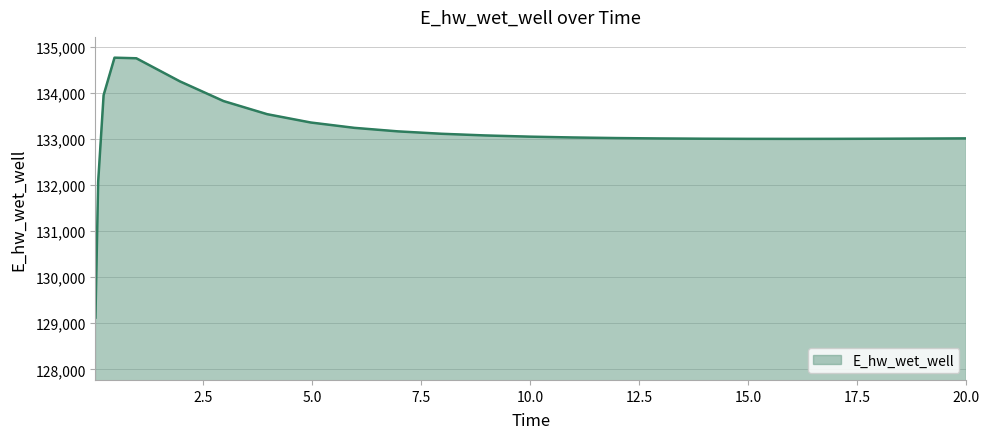

What is the maximum value shown in the chart?

134773.3